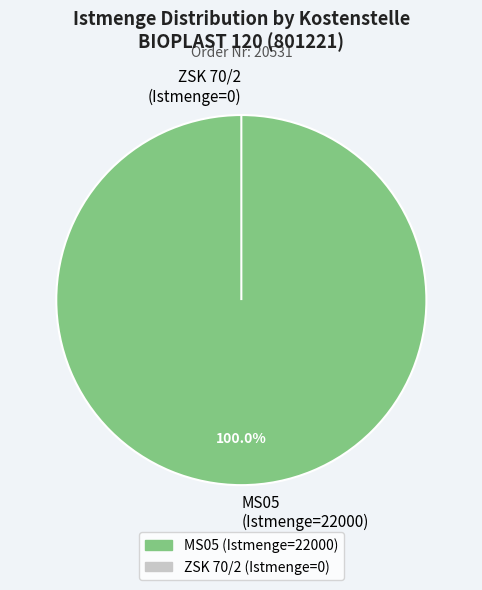

To the nearest percent, what is the combined percentage of ZSK 70/2 (Istmenge=0) and MS05 (Istmenge=22000)?

100%